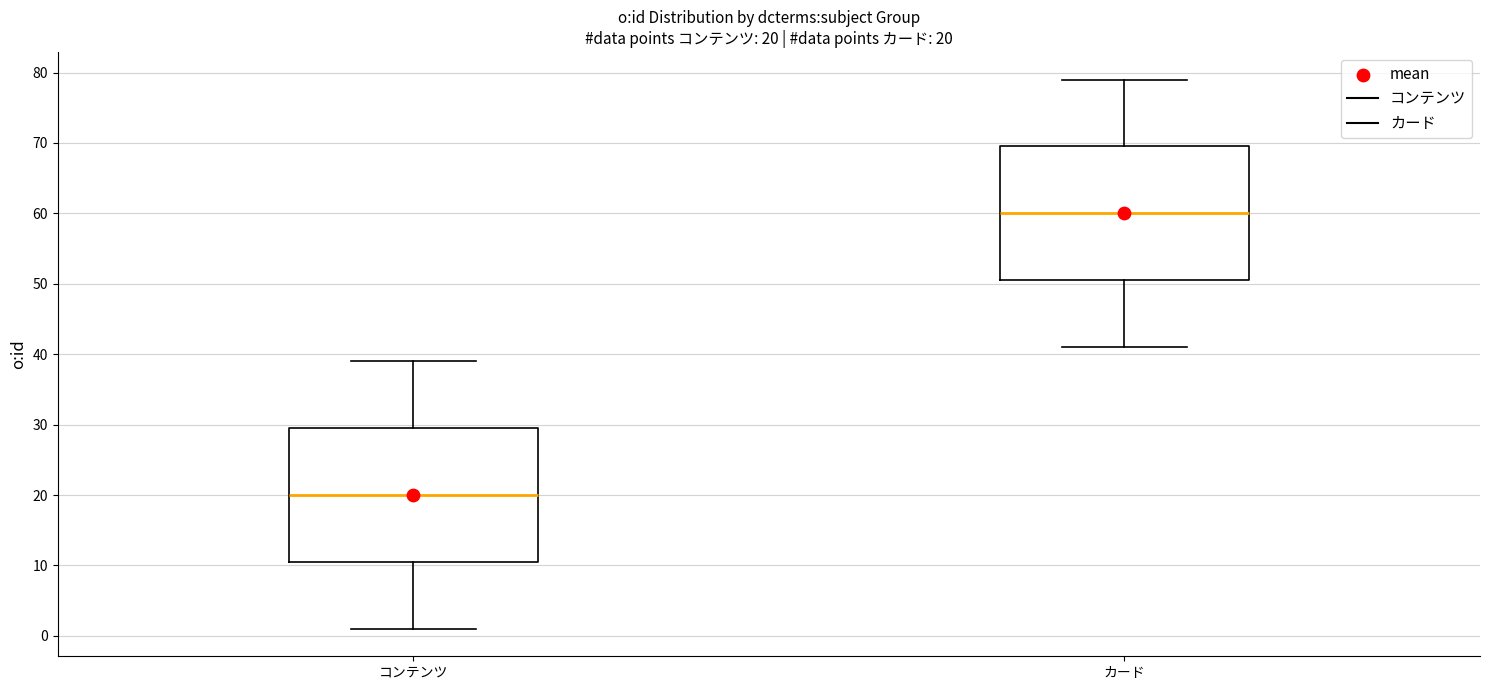

Which box's median line is the lowest?

コンテンツ